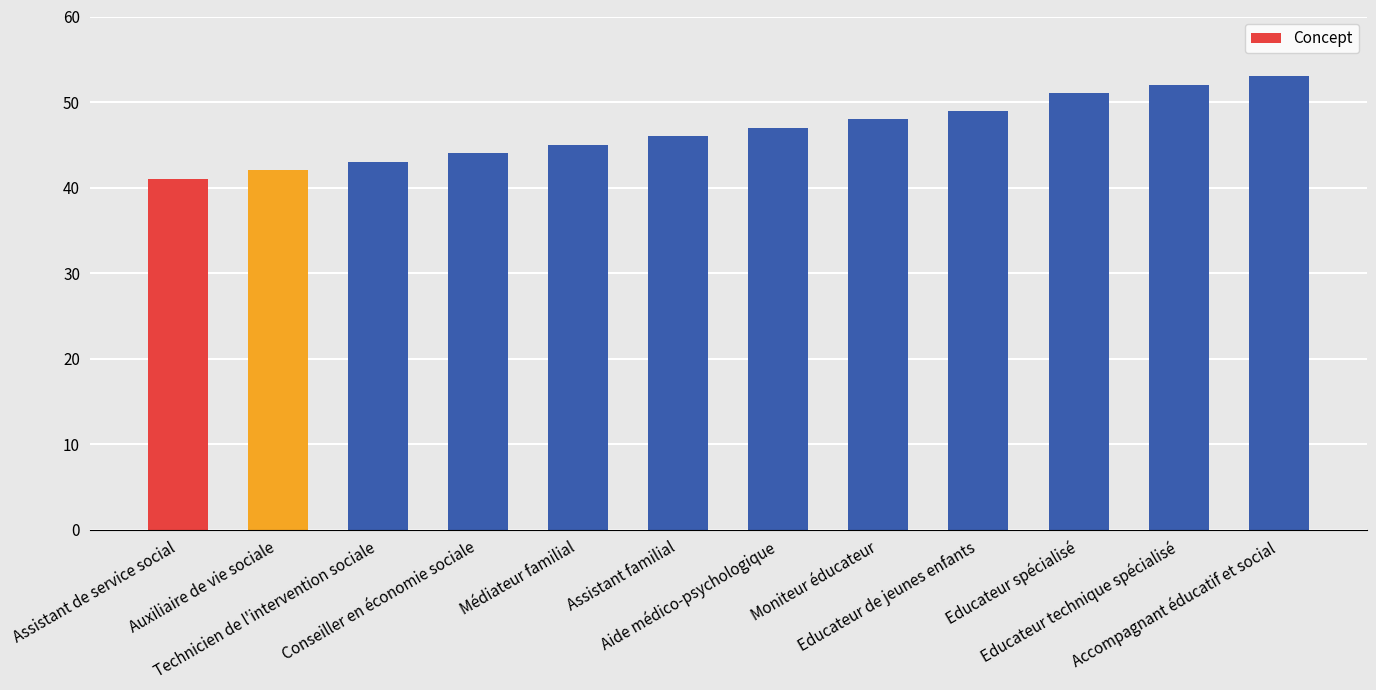

What is the label of the 12th bar from the right?

Assistant de service social